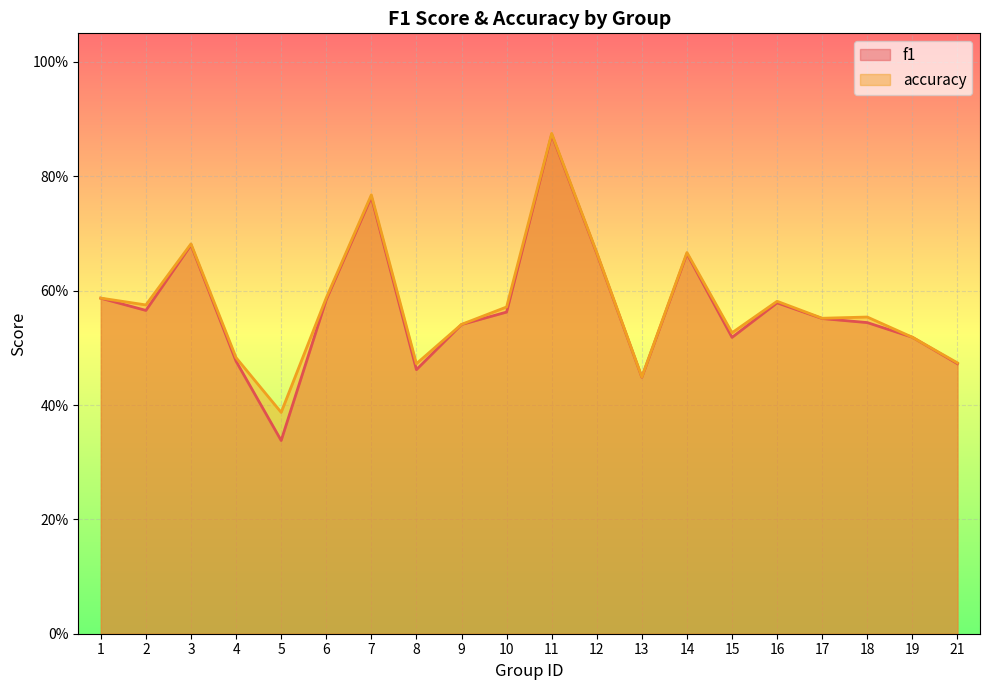

How many distinct data groups are displayed?

2